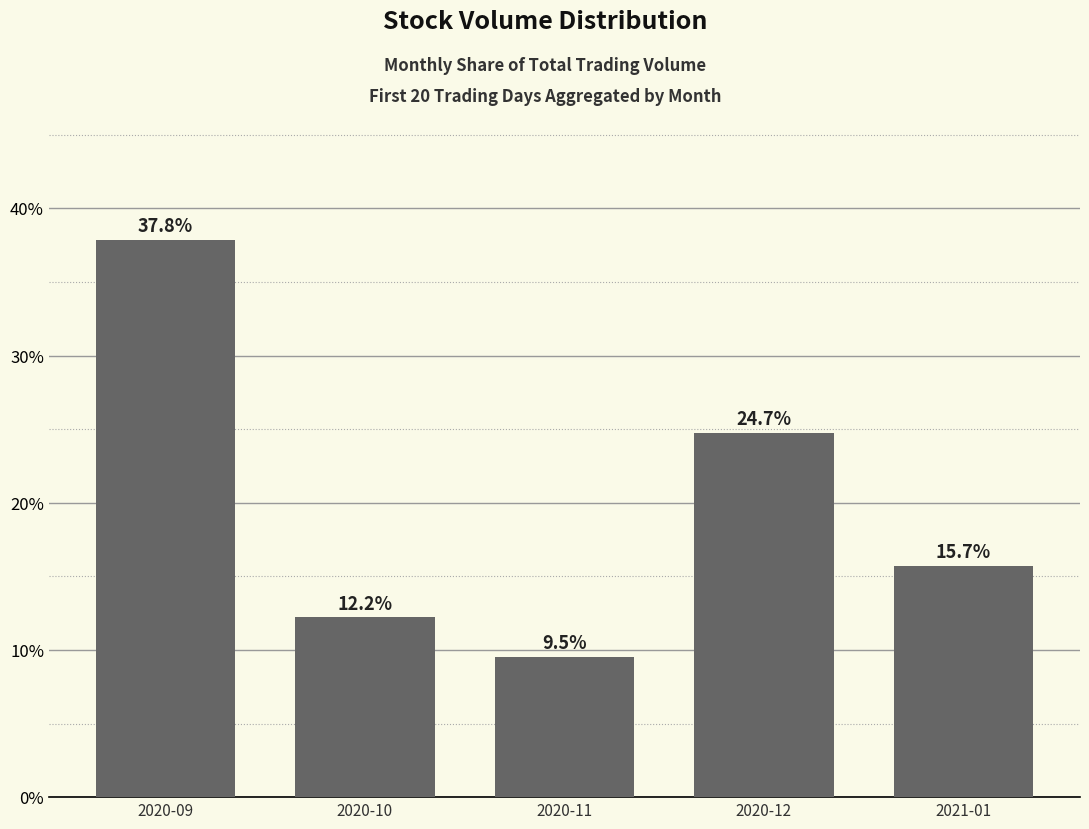

What is the sum of all values?

1.0